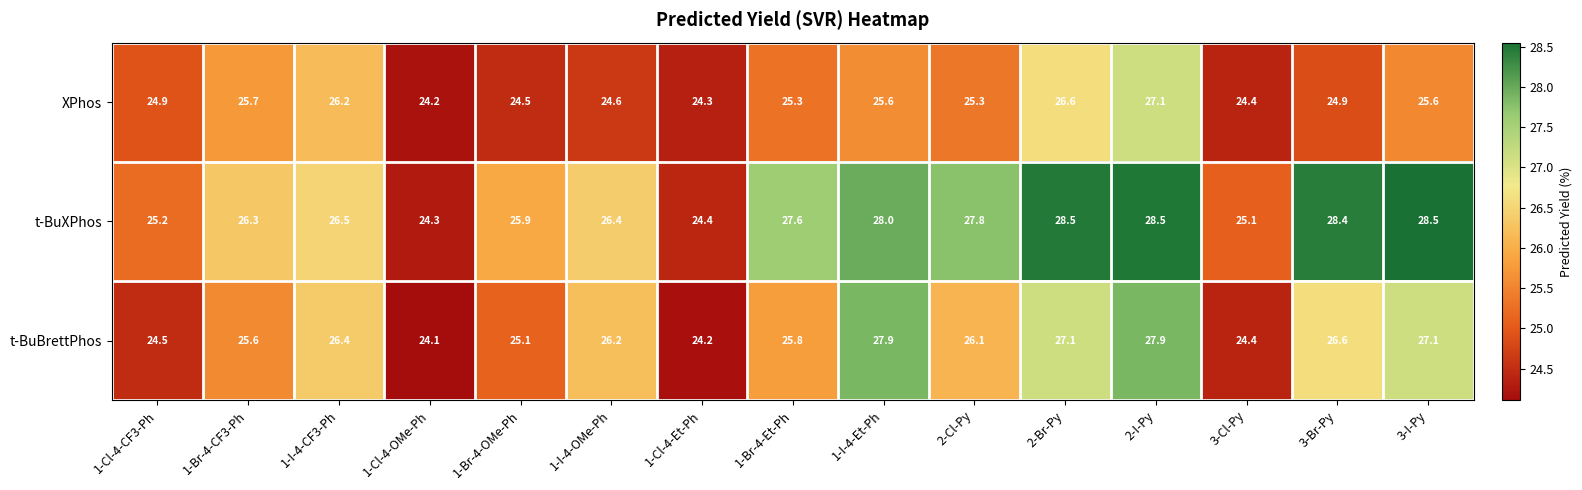

What is the highest value of the t-BuXPhos series?

28.5